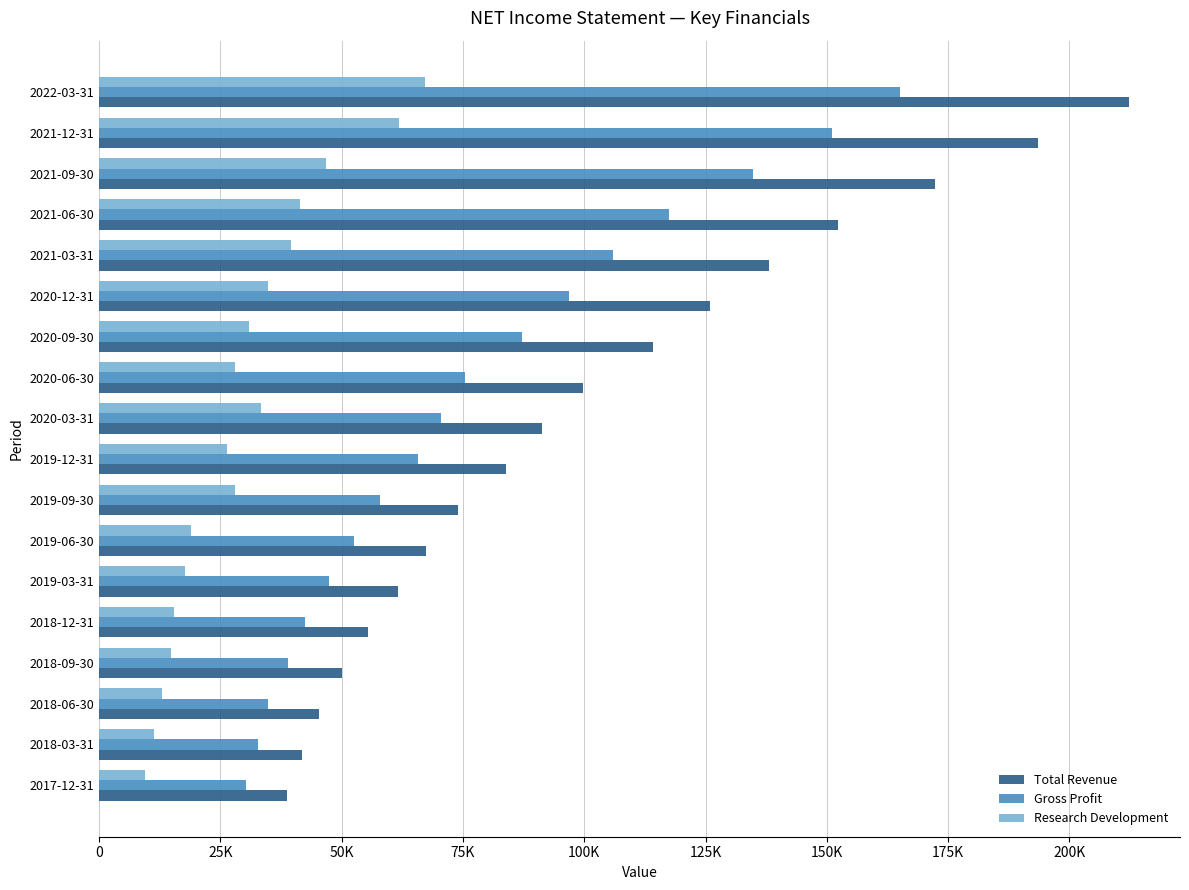

What are all the series names shown in the legend?

Total Revenue, Gross Profit, Research Development